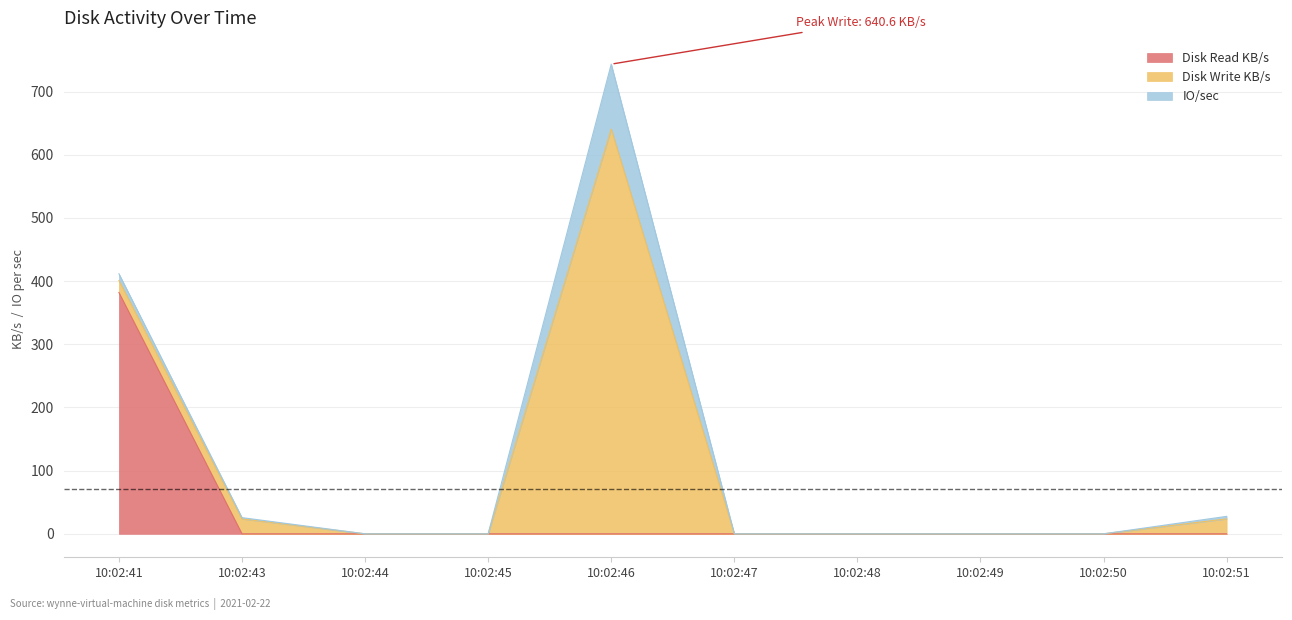

Which has a higher value, 10:02:43 or 10:02:50?

10:02:43